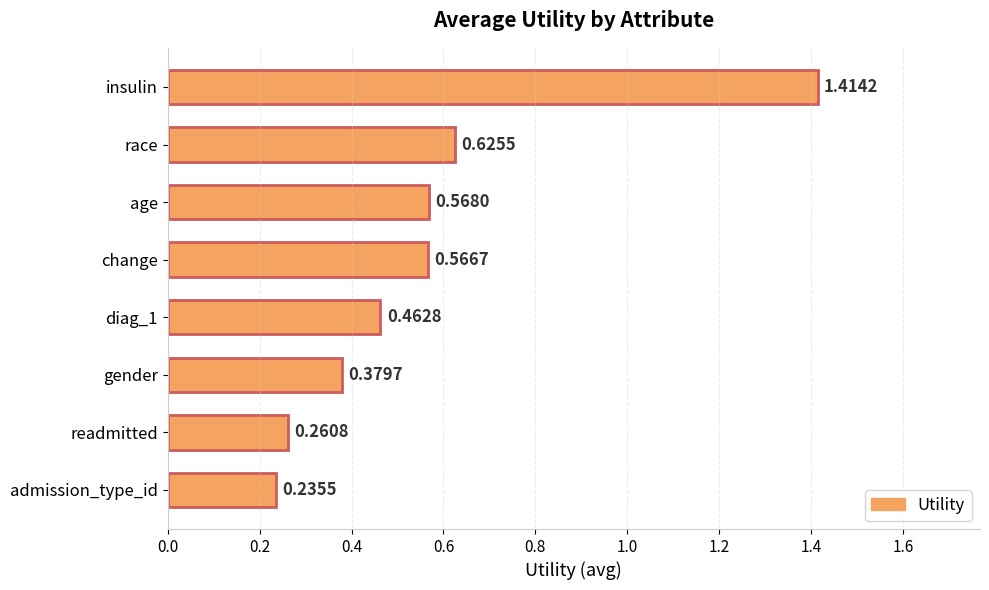

What is the label of the 1st bar from the top?

insulin